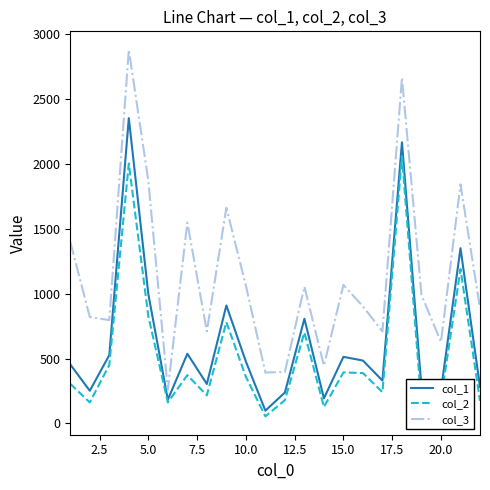

True or false: col_3 and col_2 cross at least once.

False